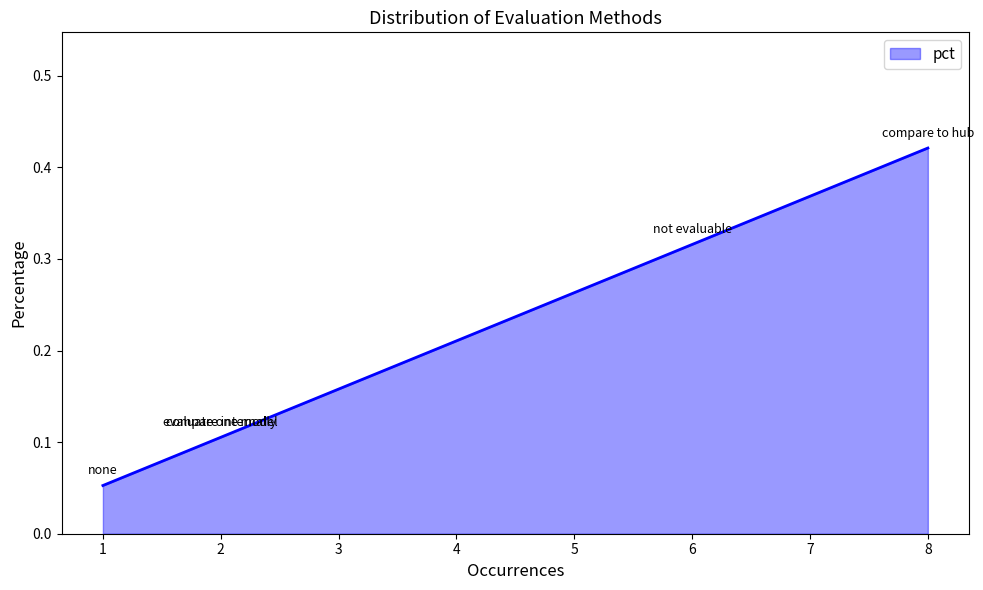

What is the sum of all values?

1.0